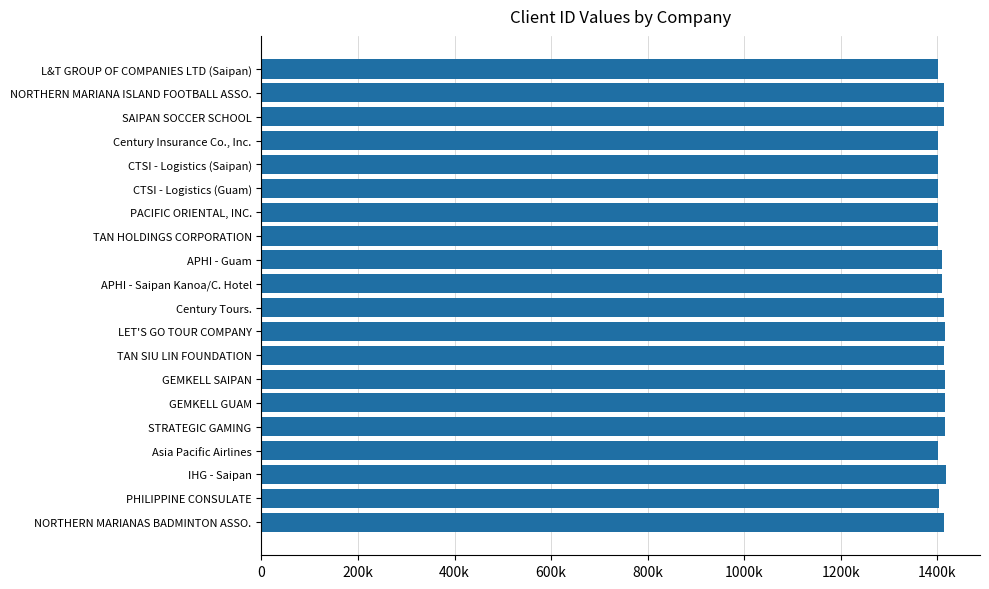

Are the bars horizontal?

Yes